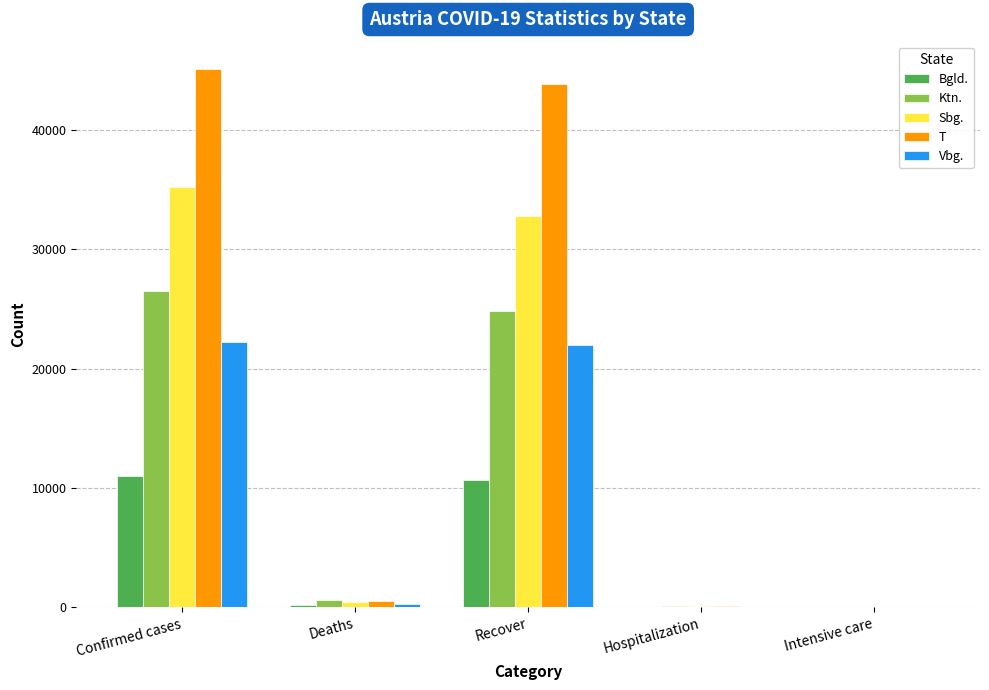

Is the value of Bgld. at Recover greater than the value of Sbg. at Intensive care?

Yes